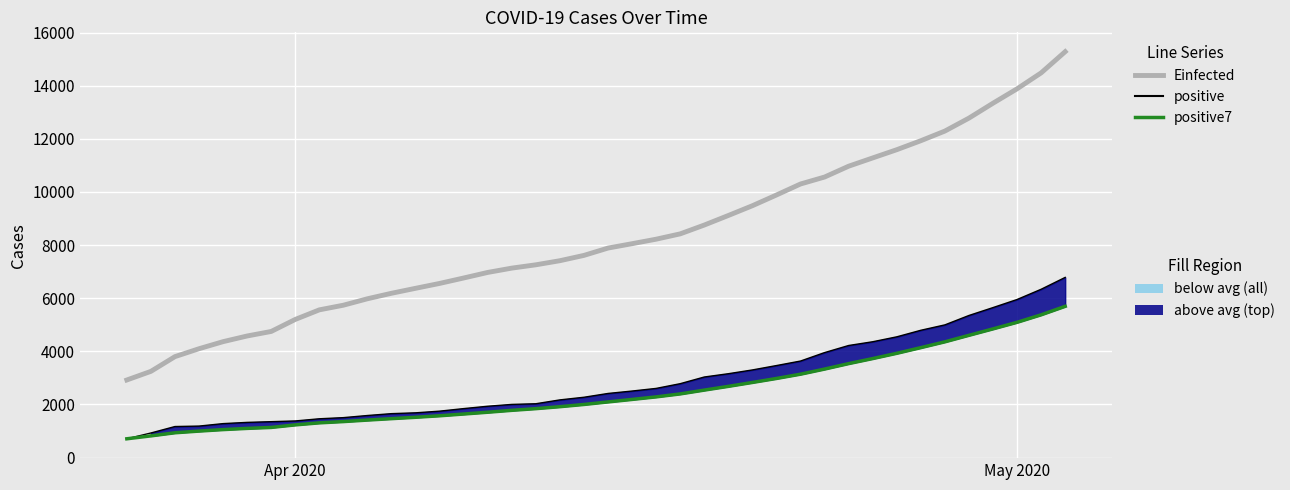

True or false: positive7 and Einfected cross at least once.

False